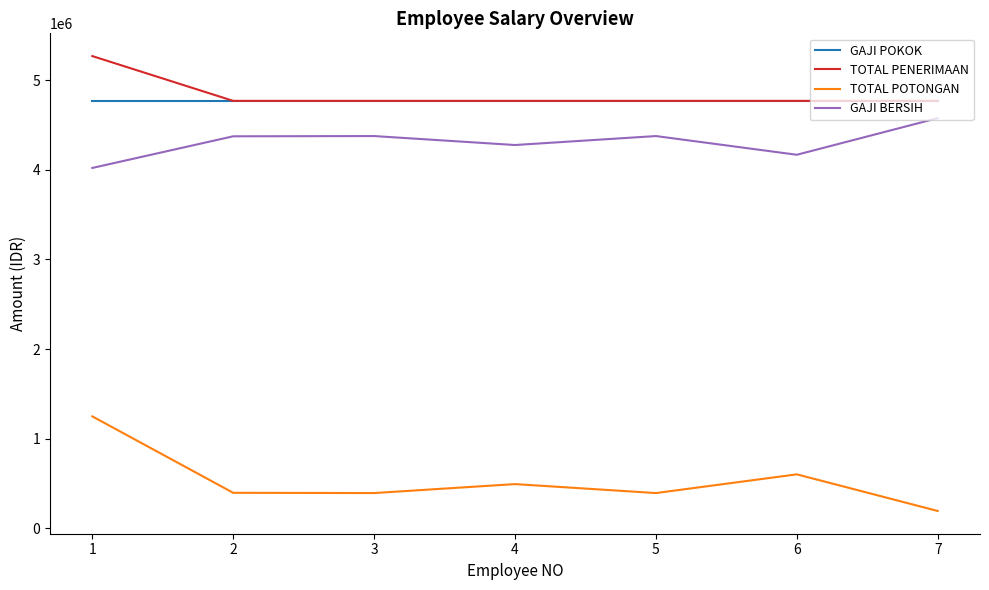

The TOTAL POTONGAN series shows 492685.0 at 4. True or false?

True